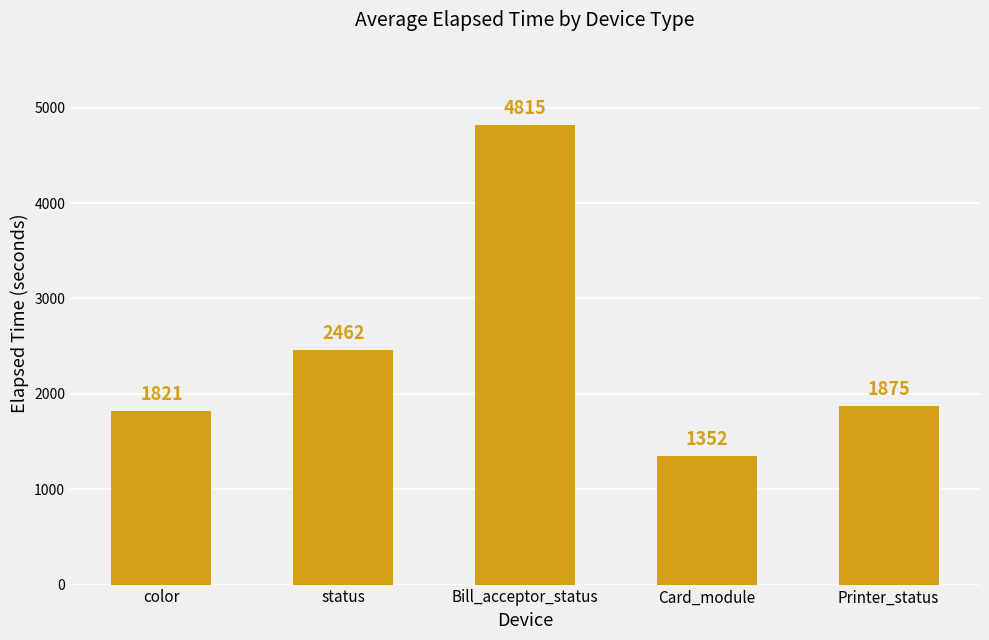

Reading right to left, transcribe all the data shown in this chart.

1875	1352	4815	2462	1821